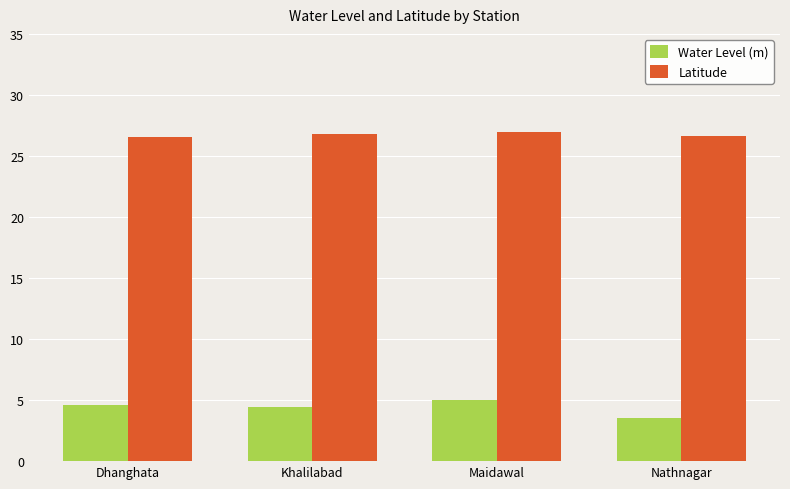

The Latitude series shows 42.3 at Maidawal. True or false?

False